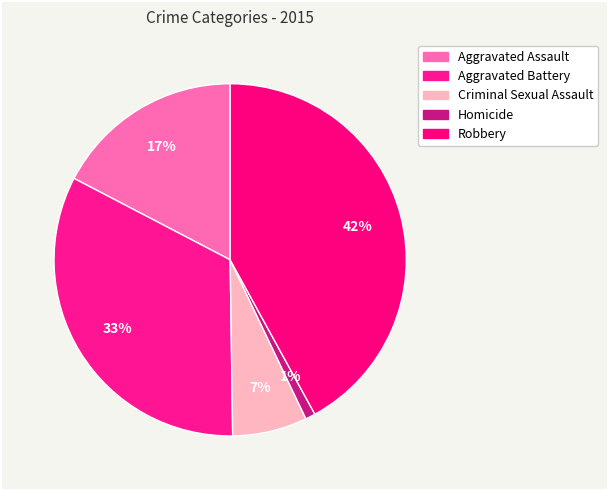

What percentage is the Aggravated Assault slice, to the nearest percent?

17%